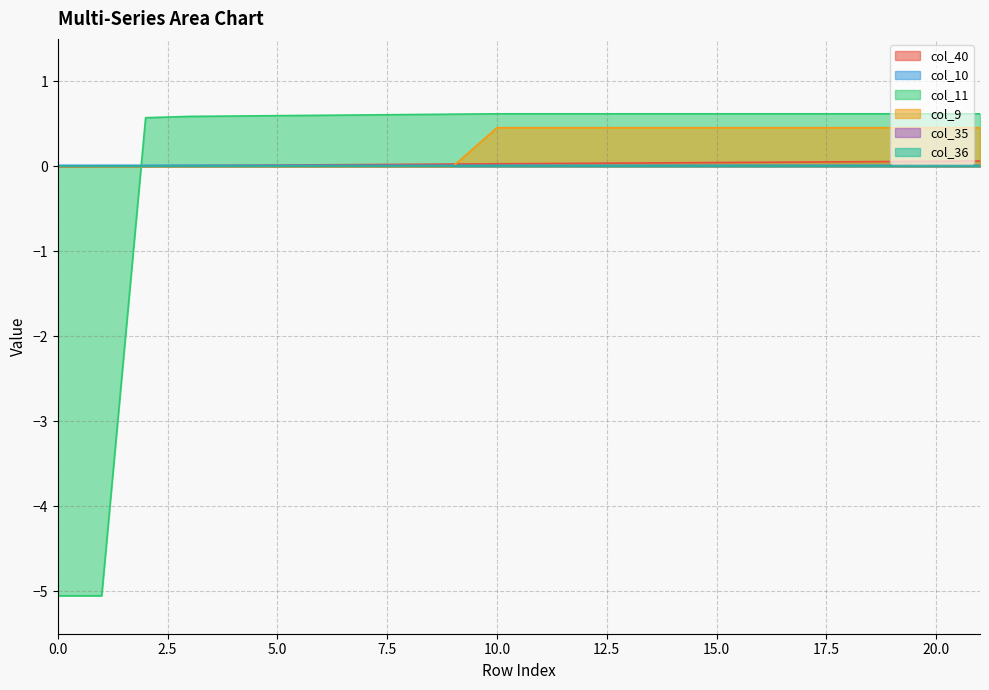

What is the sum of the col_9 values at 8 and 14?

0.5